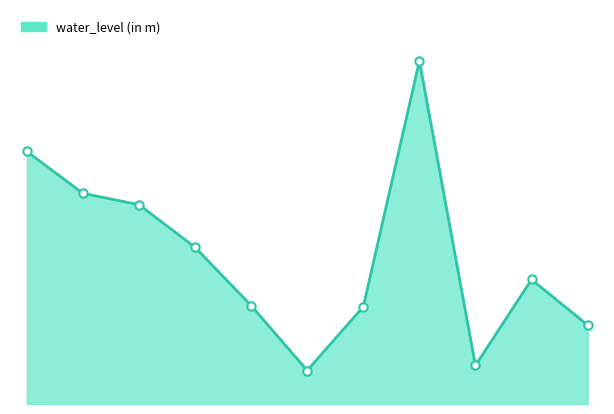

Does the chart display data point markers on the line(s)?

No